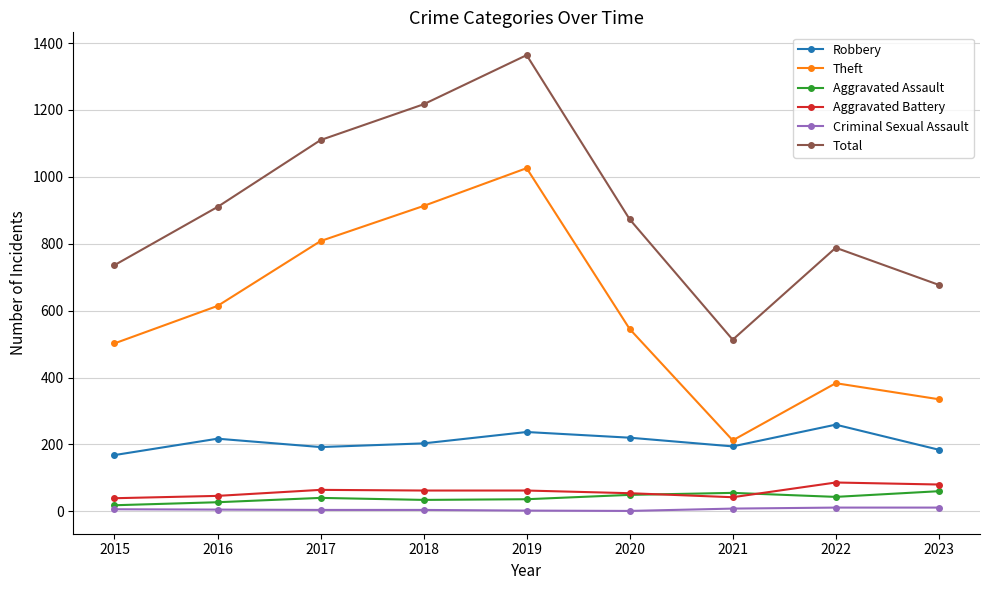

Which series has the largest total across all categories?

Total